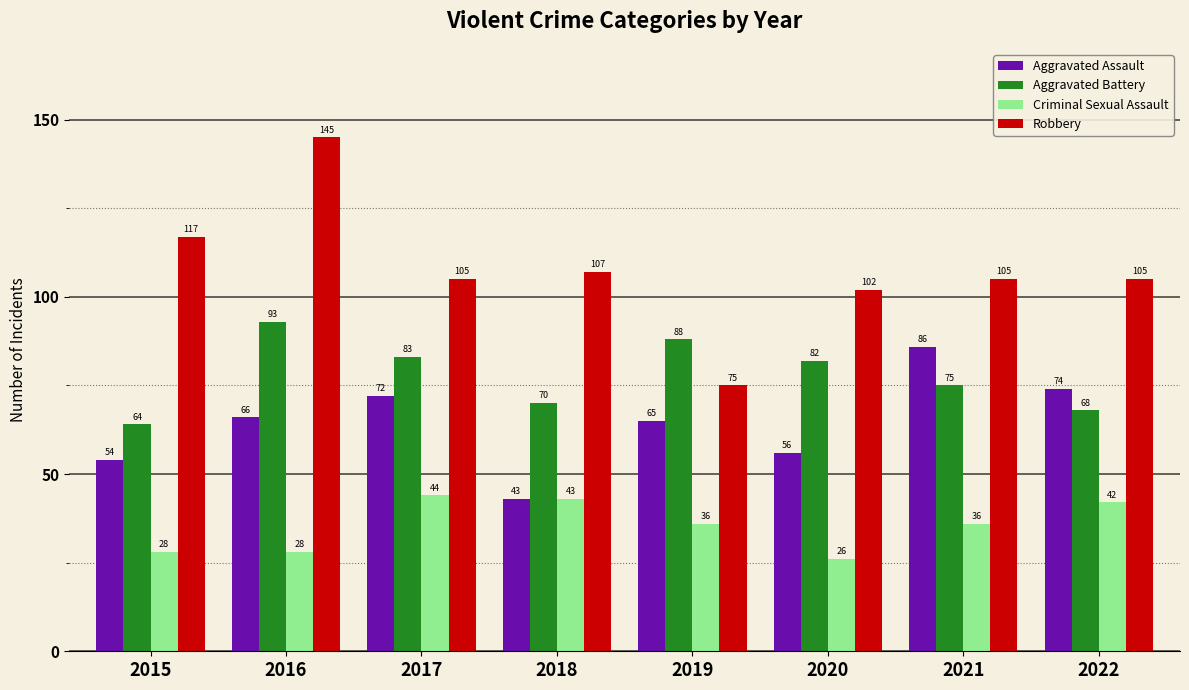

At which label does Robbery reach its peak?

2016